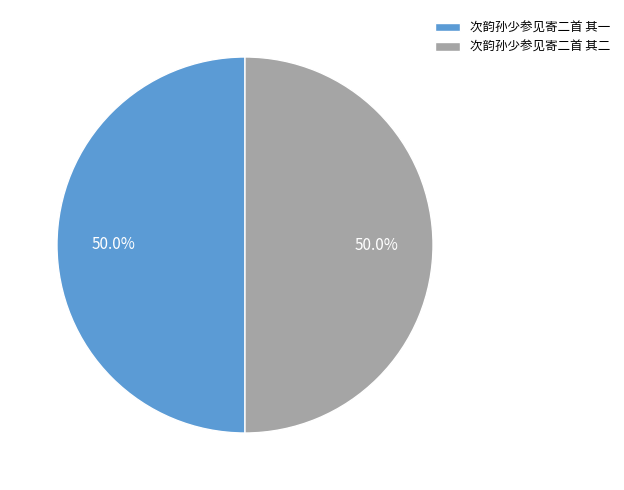

Approximately how many times larger is the value at 次韵孙少参见寄二首 其一 compared to 次韵孙少参见寄二首 其二?

1.0